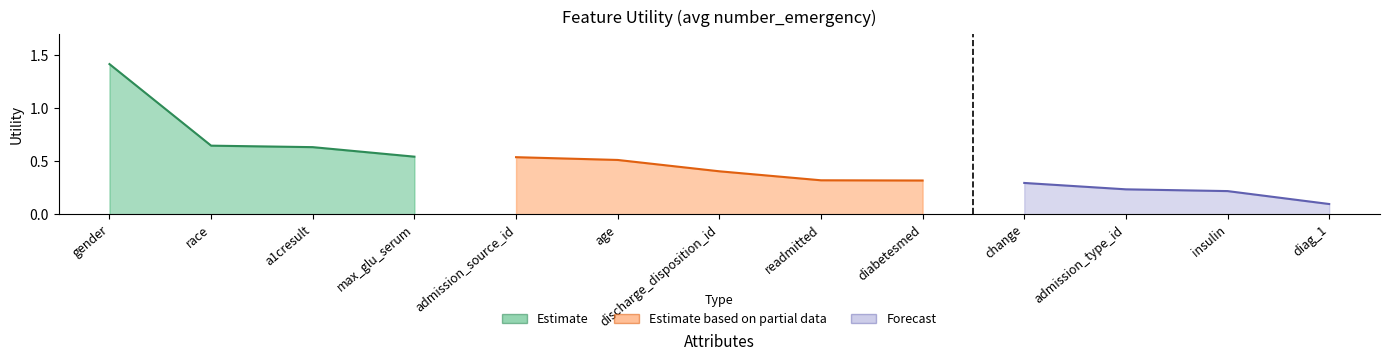

What is the average value?

0.5